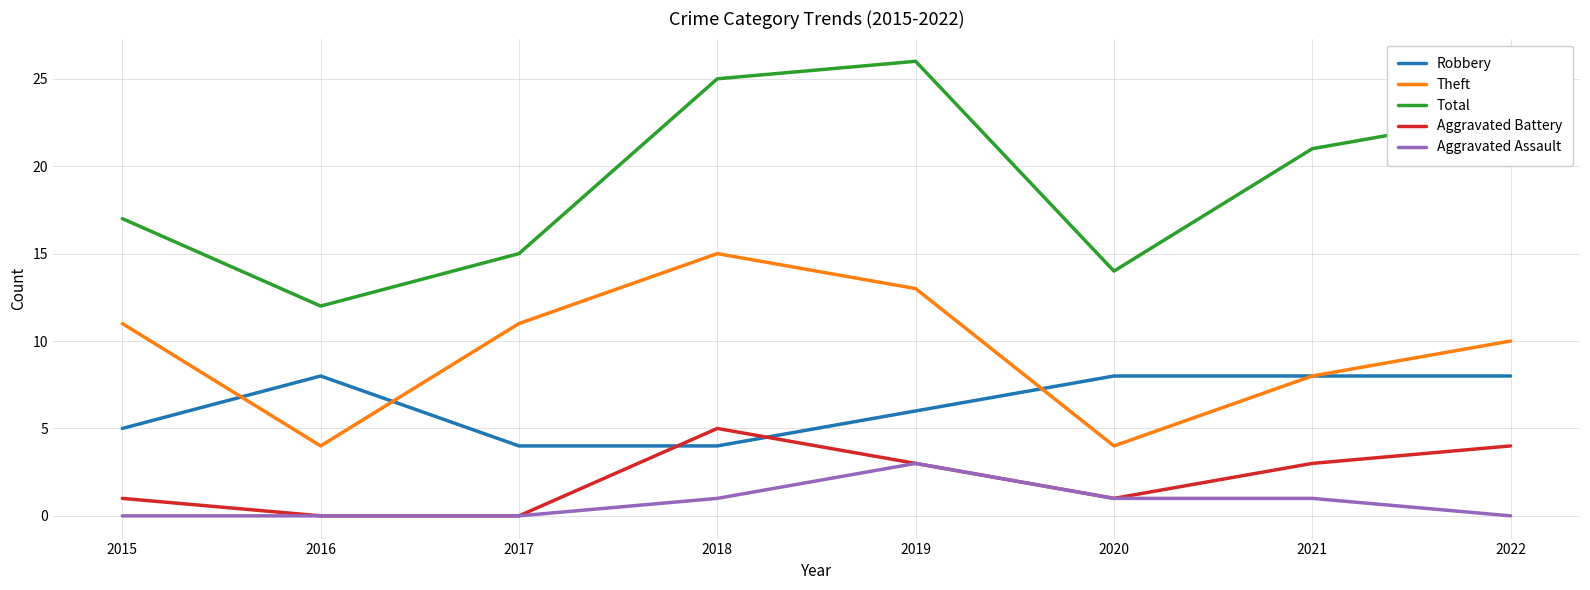

True or false: Total has more than 0 interior local peaks.

True